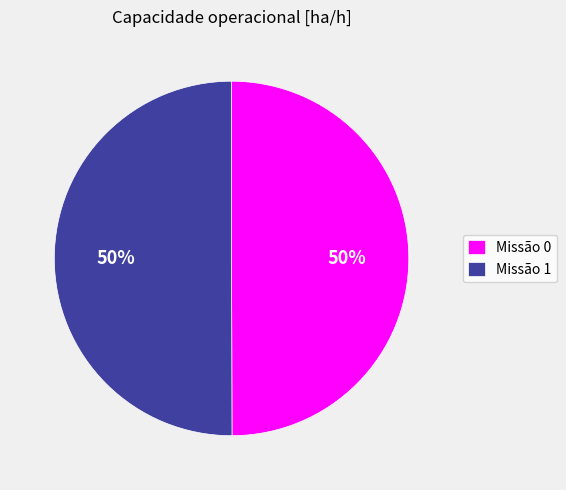

How many segments does this pie chart have?

2